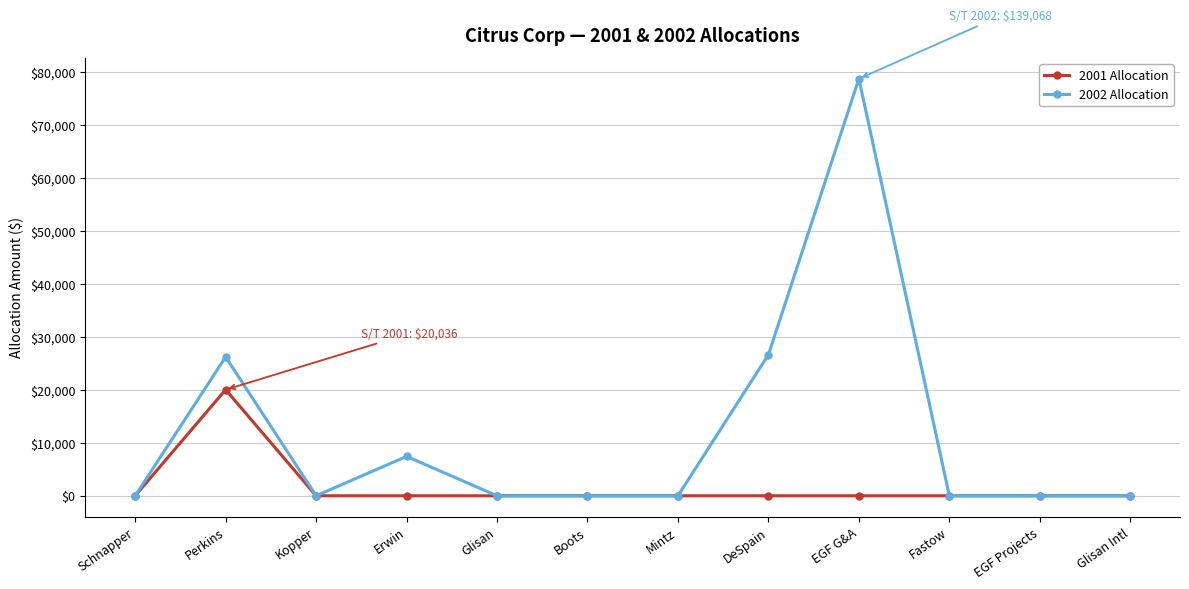

True or false: 2002 Allocation has more than 0 points higher than both neighbors.

True